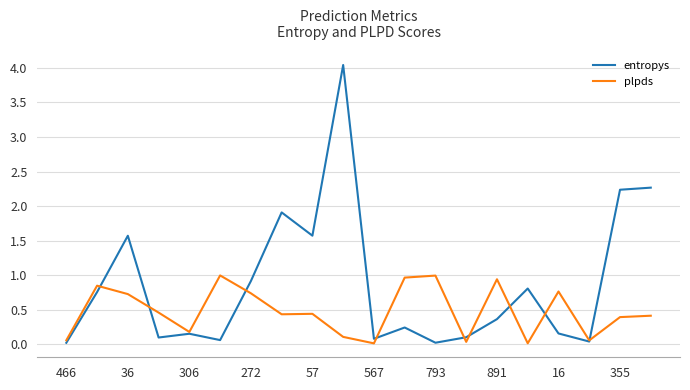

Which series has the largest total across all categories?

entropys